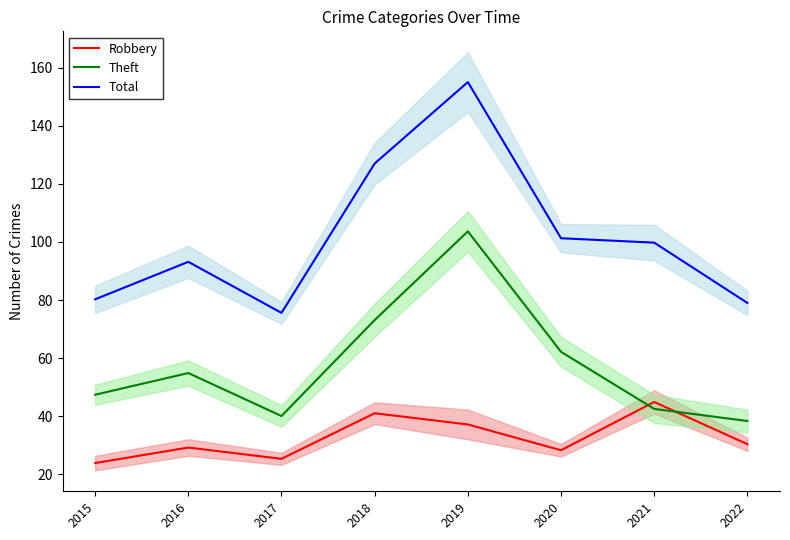

List the series in order of their overall mean, highest first.

Total, Theft, Robbery